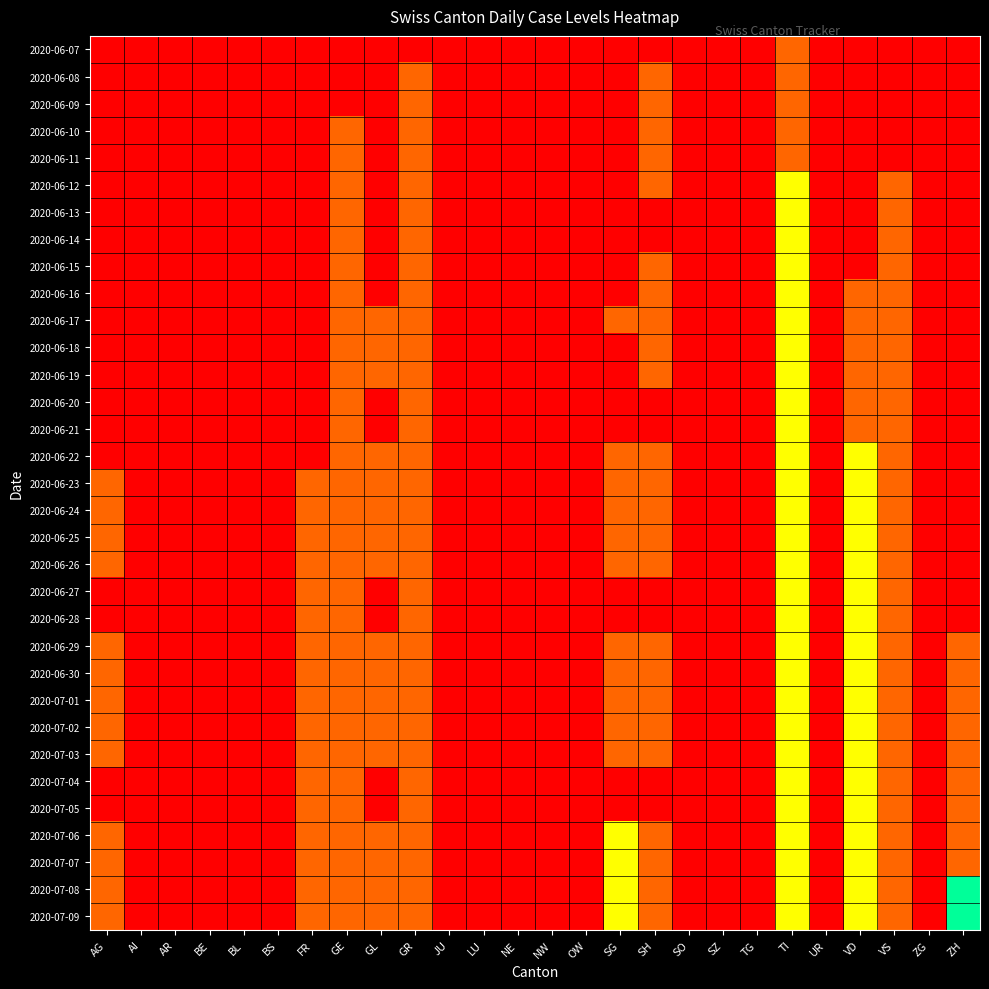

At which category is the sum across all series the highest?

TI